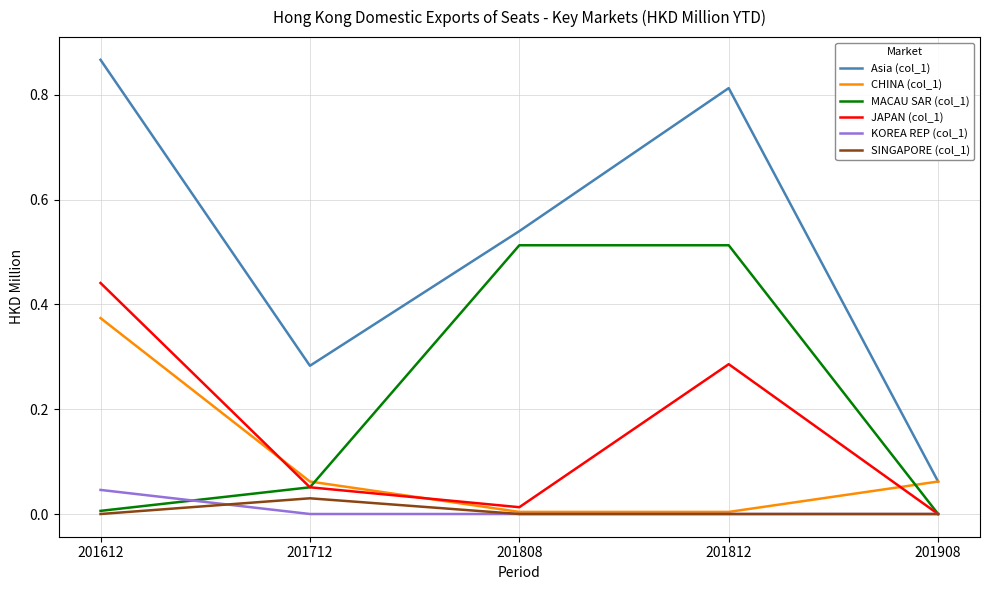

True or false: KOREA REP (col_1) and Asia (col_1) cross at least once.

False